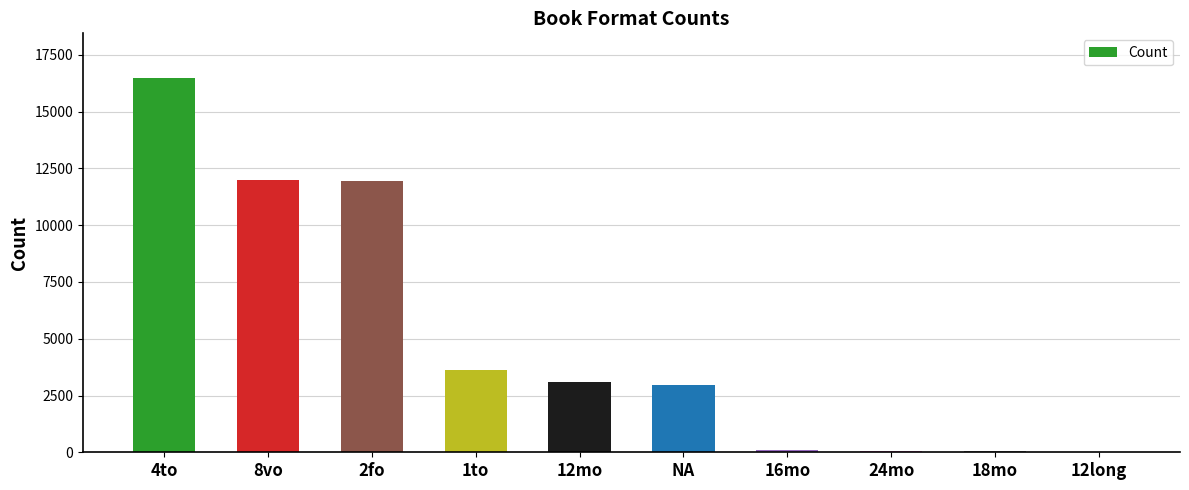

What is the average value?

5027